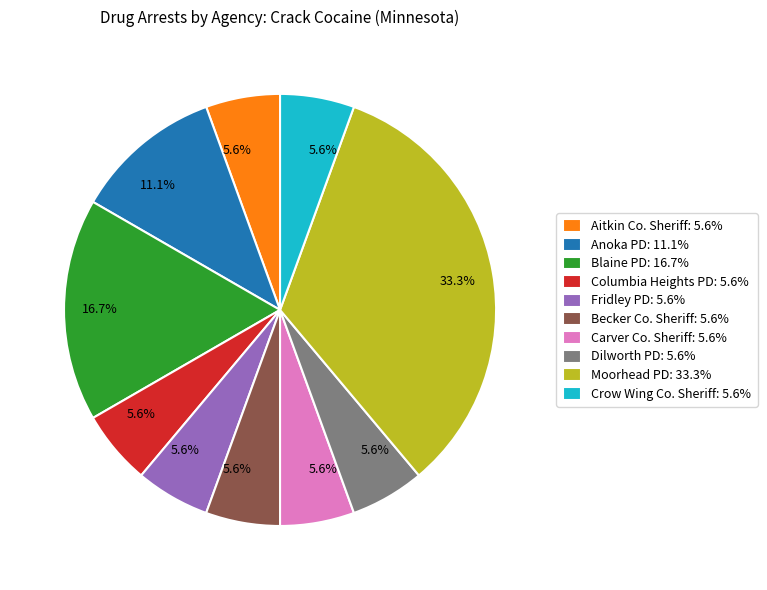

Which slice is the largest?

Moorhead PD: 33.3%